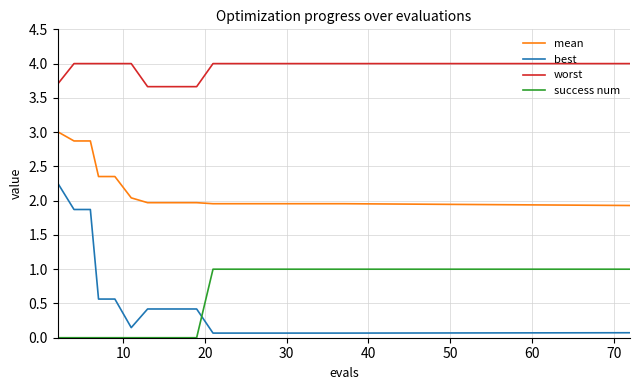

Which series has the widest spread of values?

best